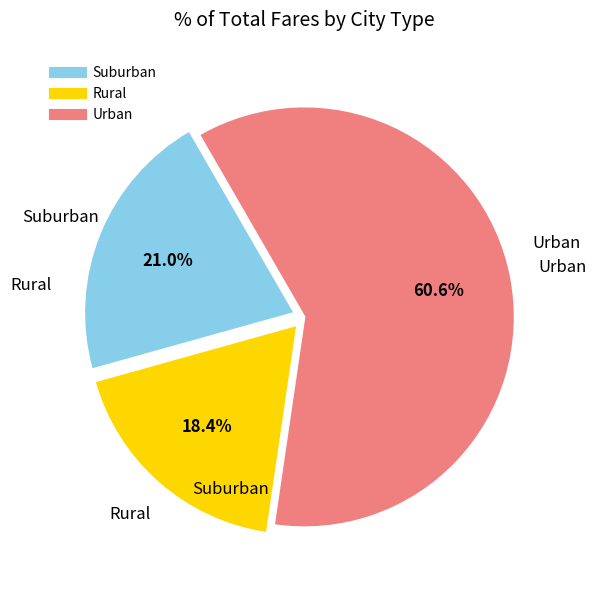

Is there any slice that represents more than half of the pie?

Yes